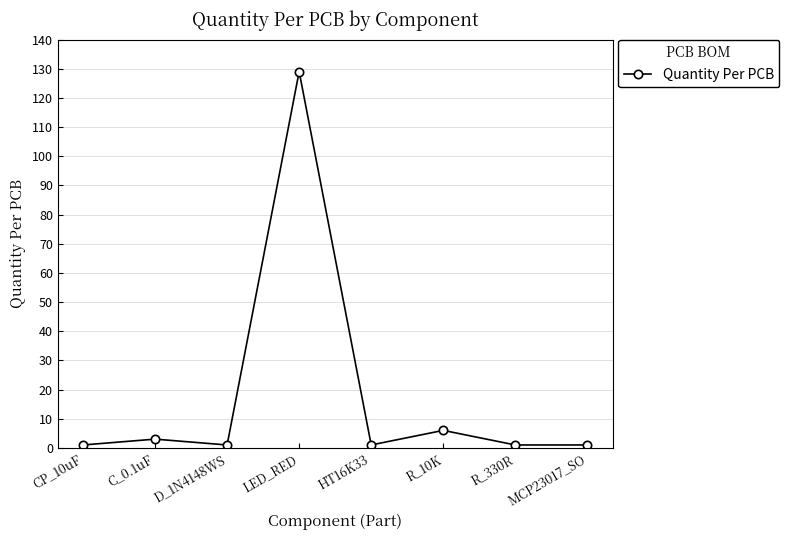

Does the chart have visible grid lines?

Yes